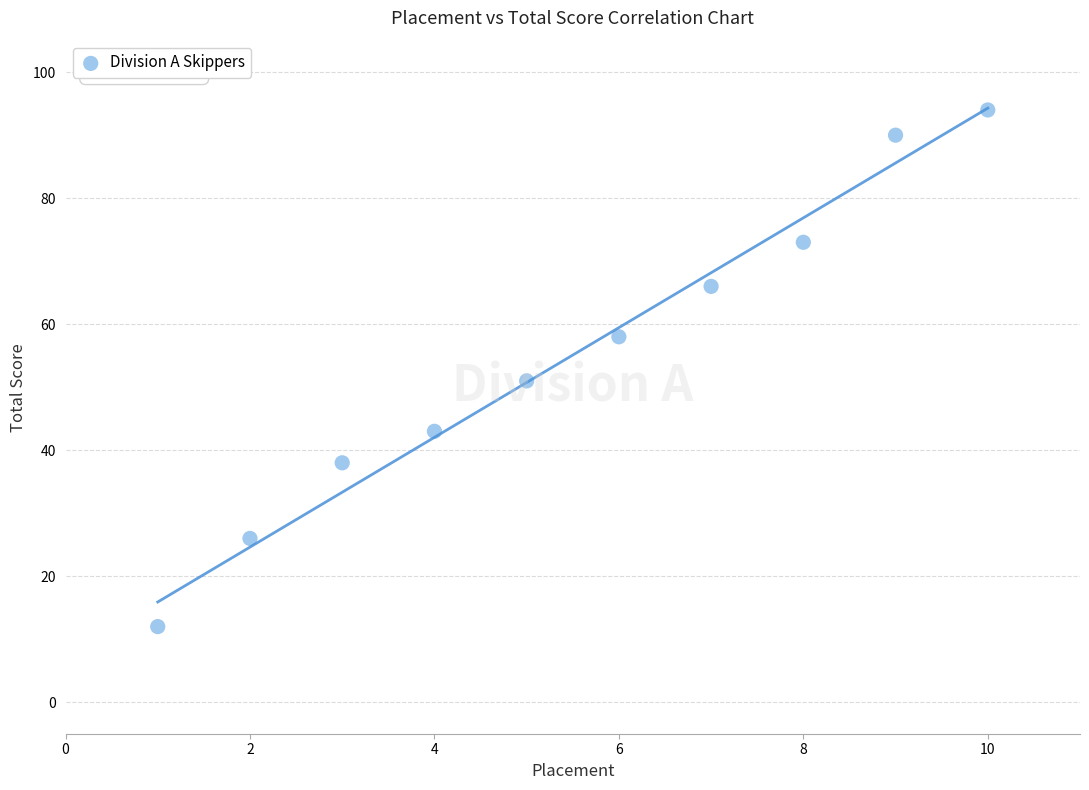

What is the average Y value?

55